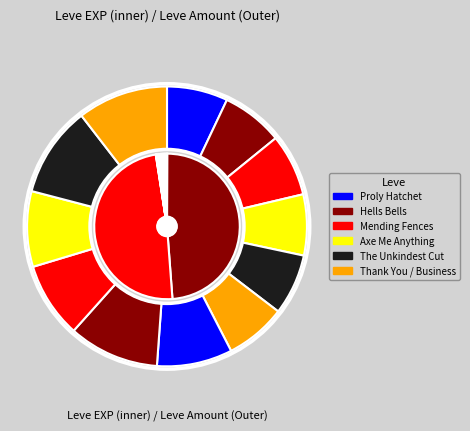

How many segments does this pie chart have?

12